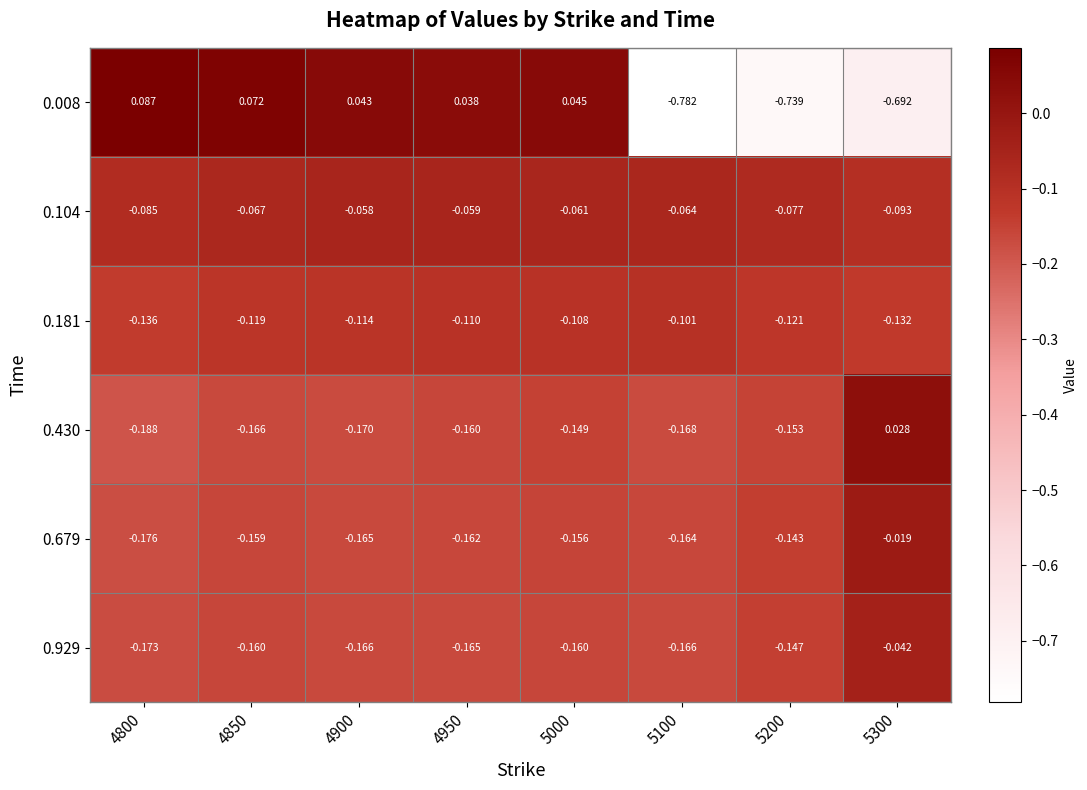

Is the value of 0.008 at 5300 greater than the value of 0.104 at 4950?

No